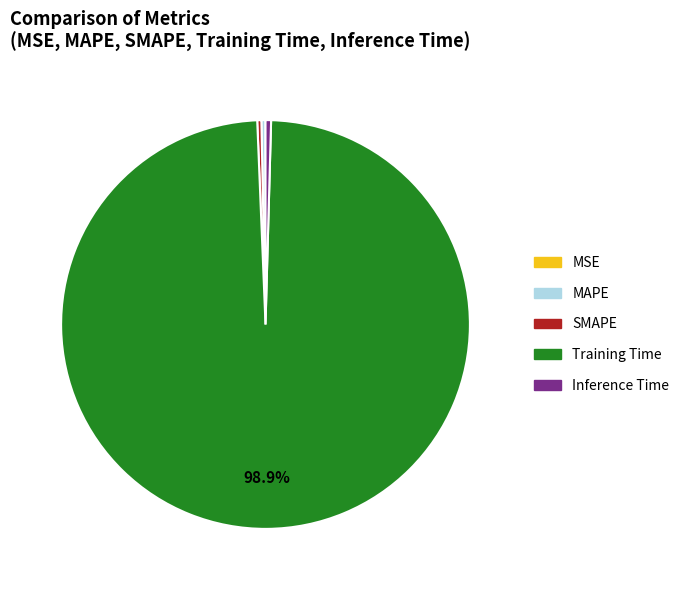

Does any single category account for the majority?

Yes